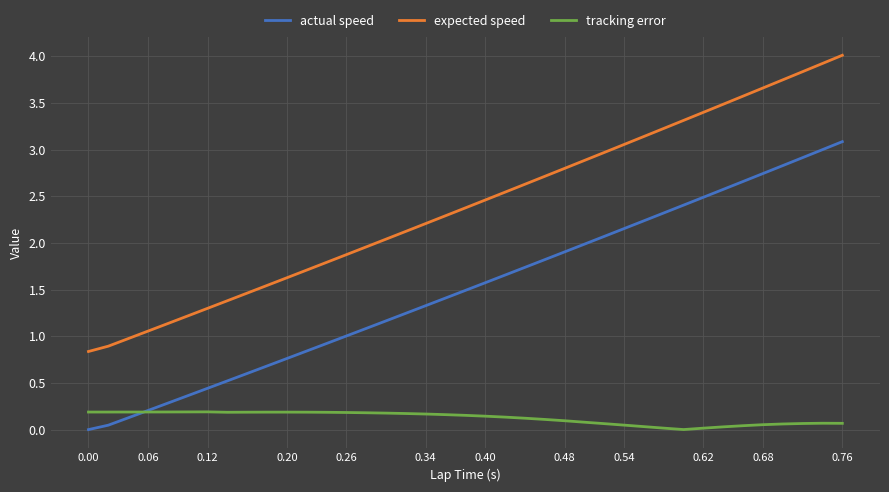

Which series has the largest total across all categories?

expected speed